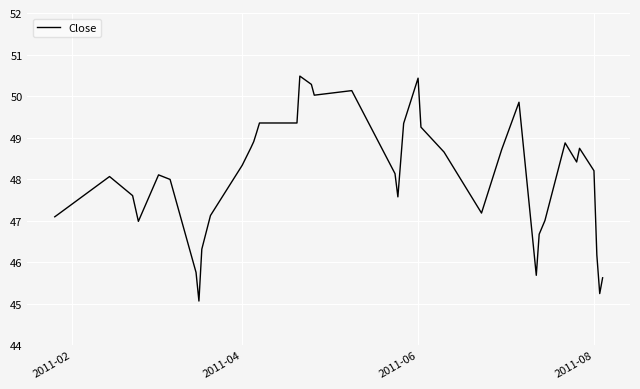

What is the difference between the maximum and minimum values?

5.4